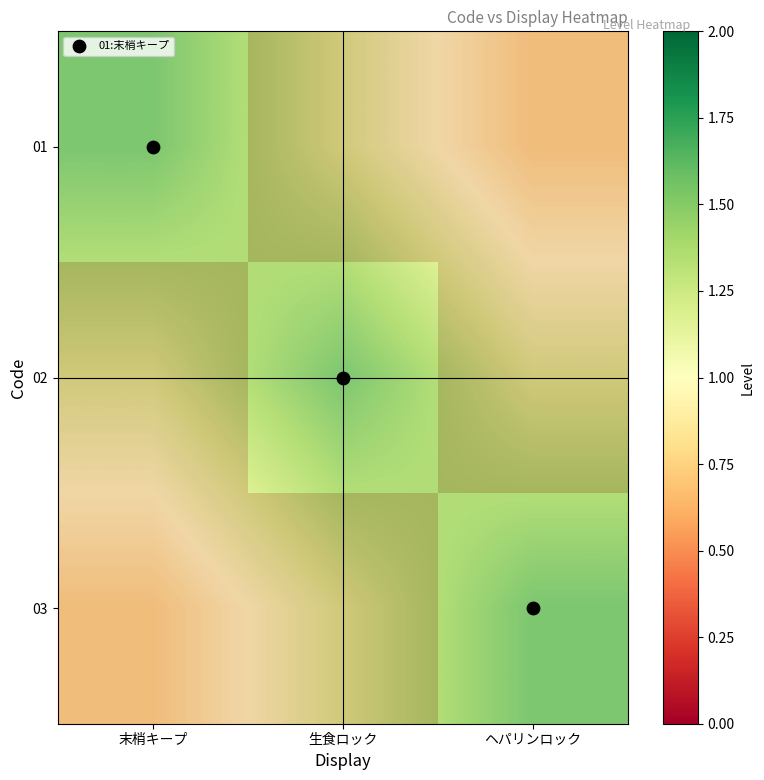

Is the value of 01 at ヘパリンロック greater than the value of 03 at ヘパリンロック?

No